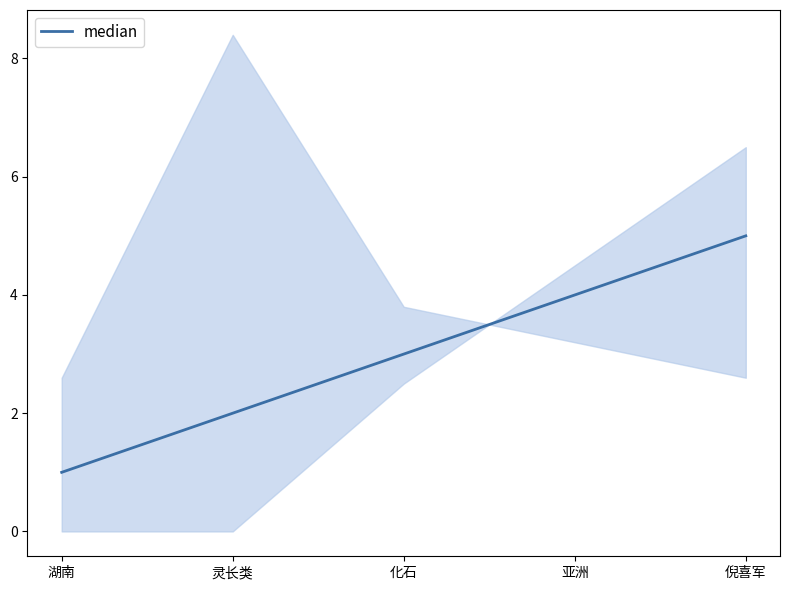

How many values are below 3?

2